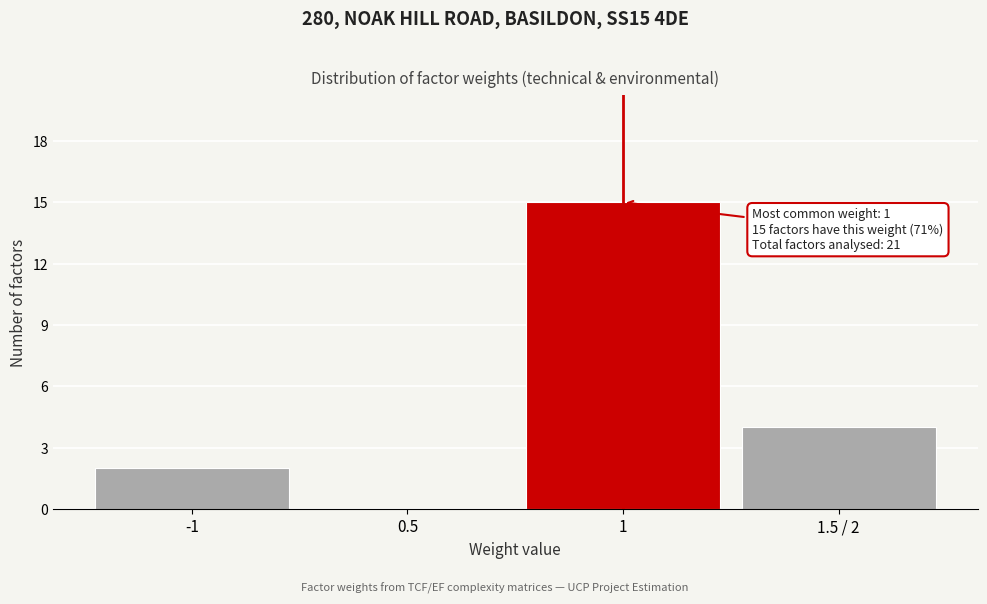

Reading right to left, extract all data points from this chart.

1.5 / 2=4	1=15	0.5=0	-1=2